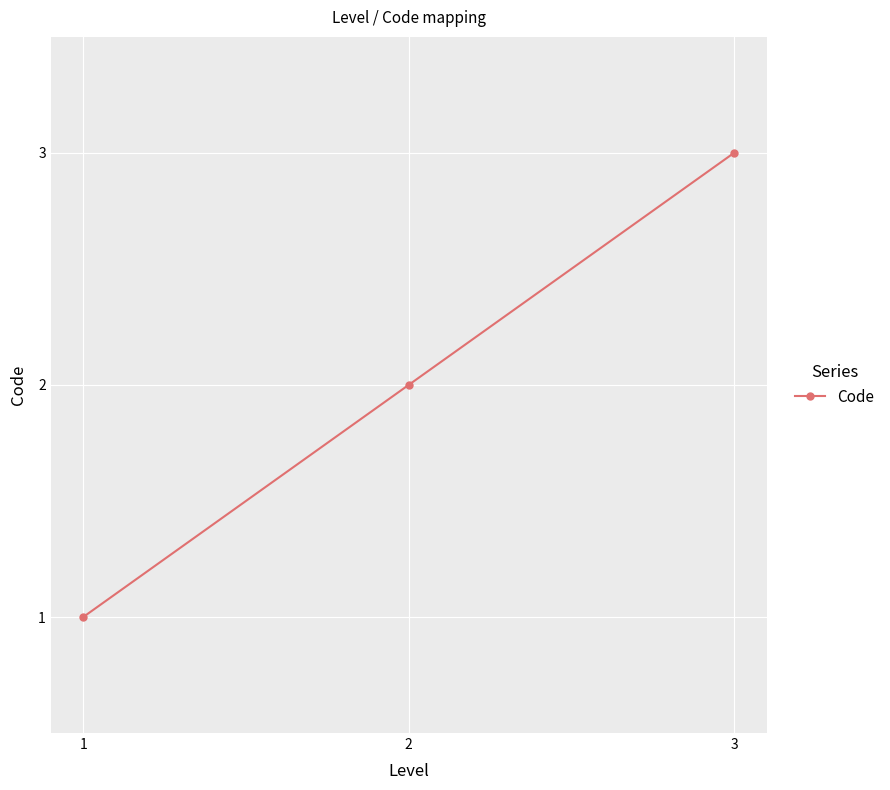

What is the difference between the values at 2 and 3?

1